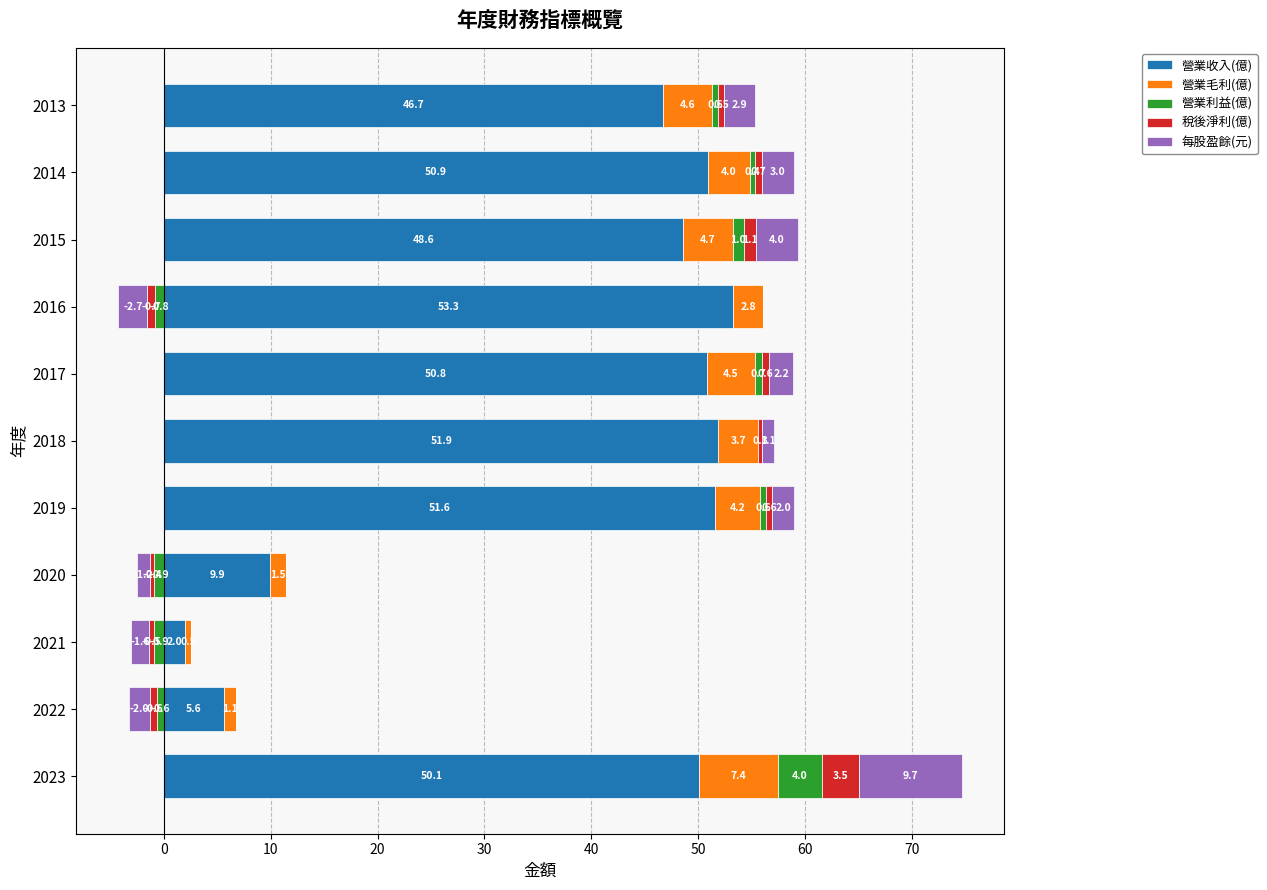

Does the chart contain any negative values?

No